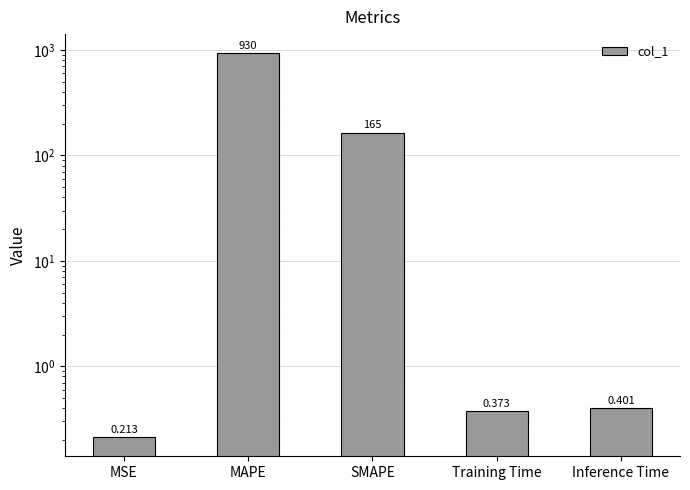

What is the average value?

219.1